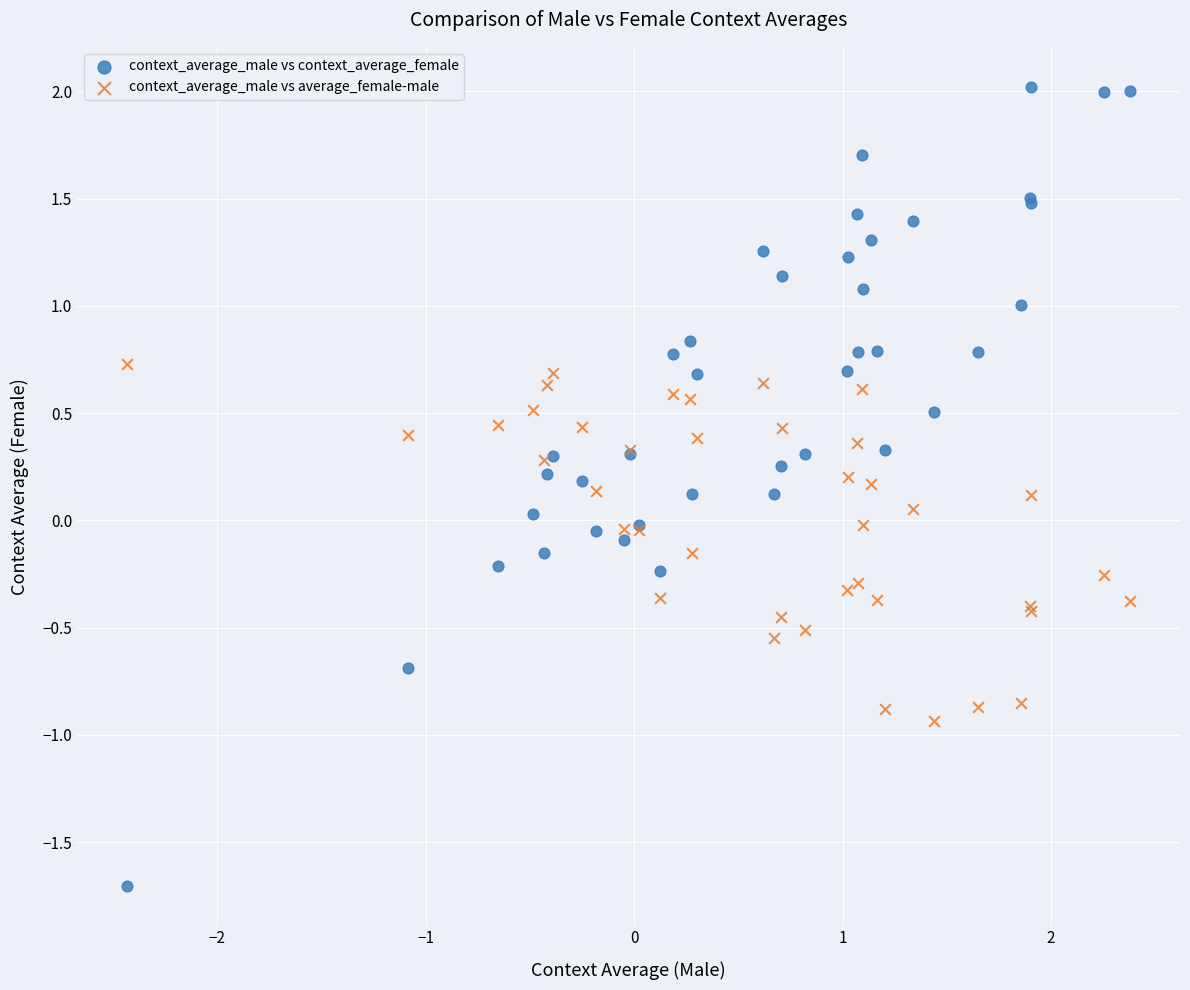

Which series has the widest spread of Y values?

context_average_male vs context_average_female